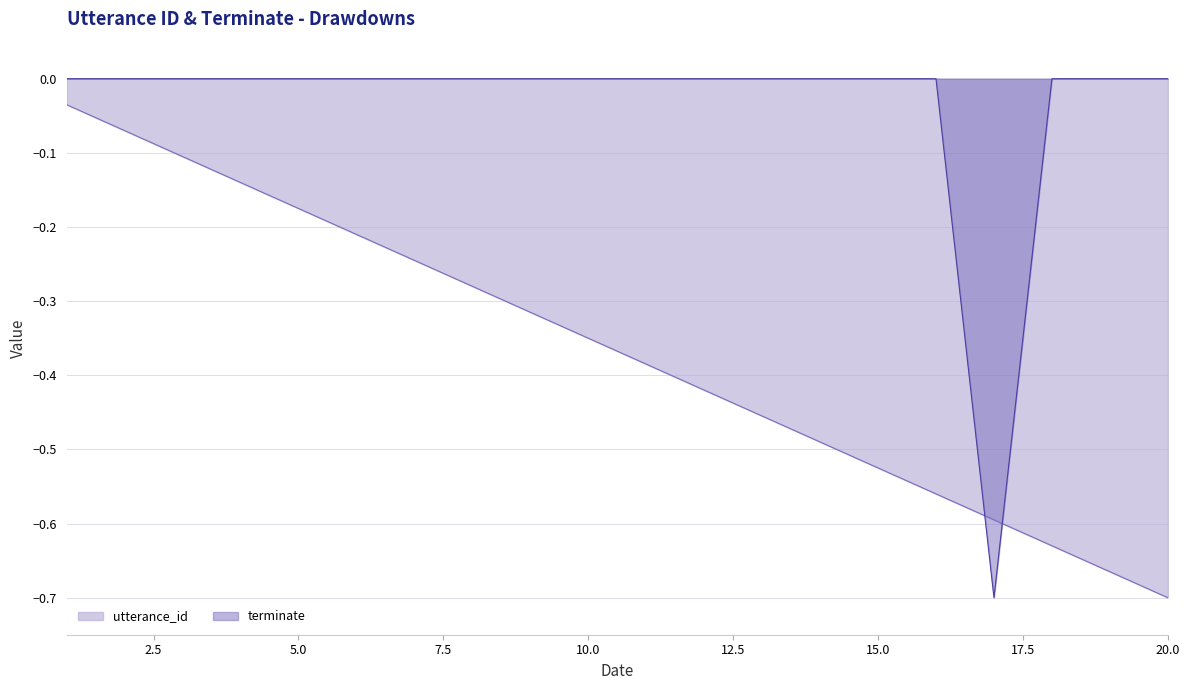

What is the difference between the maximum and minimum values in the utterance_id series?

0.7